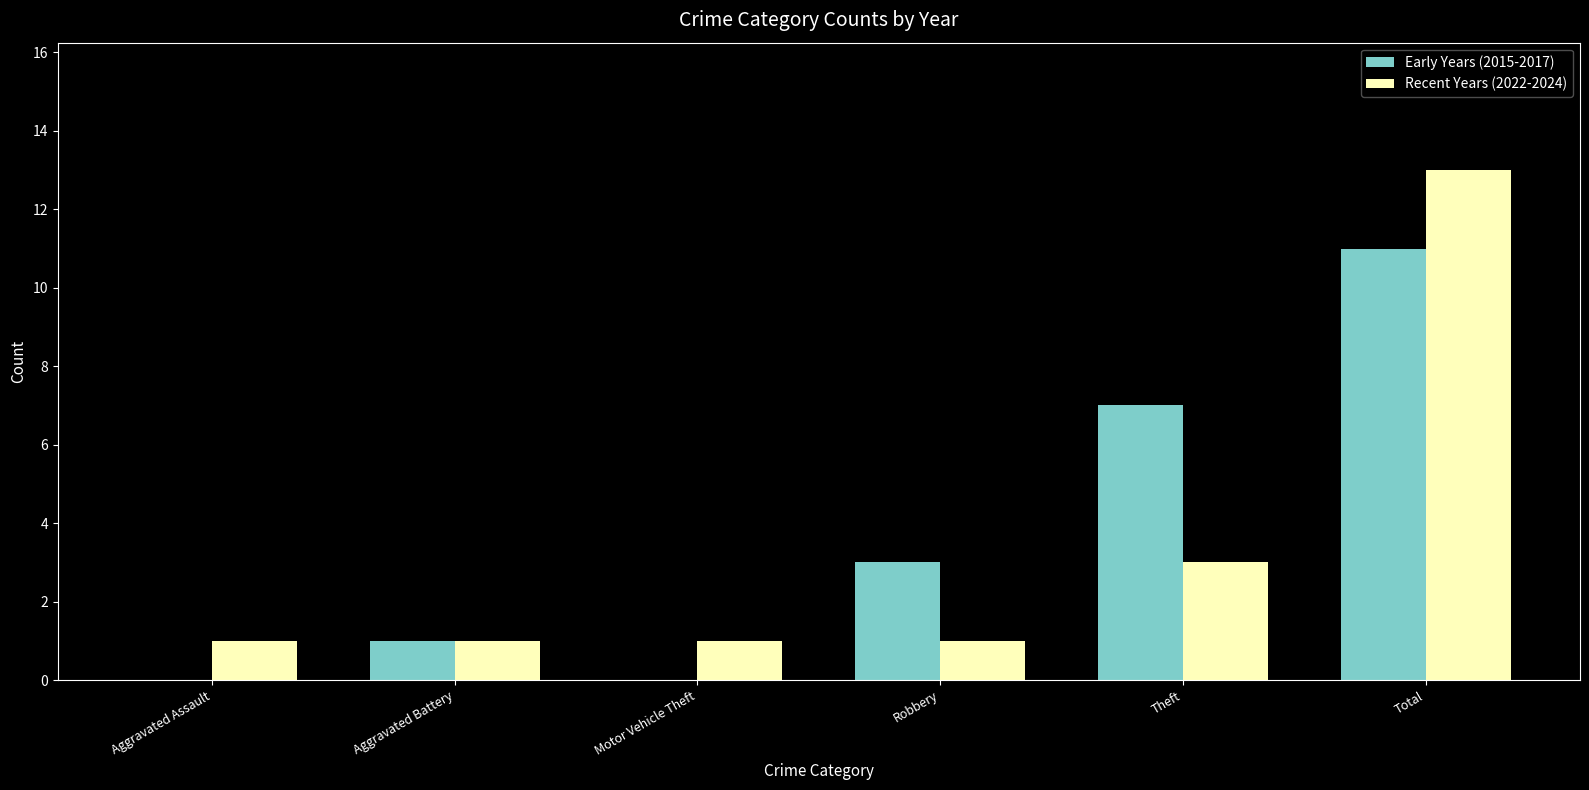

What is the spread (max minus min) of values at Aggravated Assault?

1